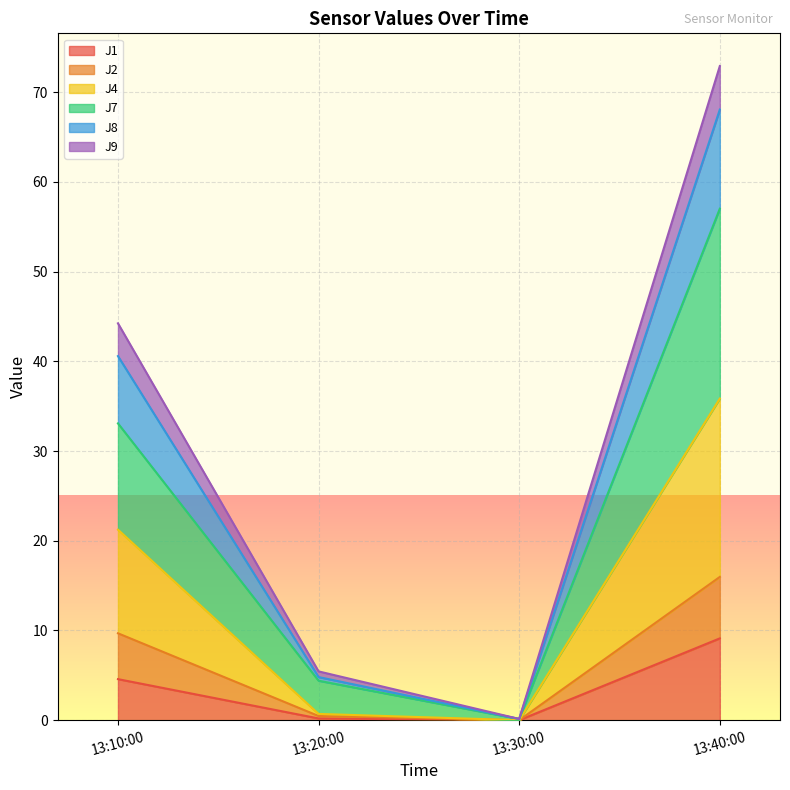

At which label does J1 reach its peak?

13:40:00